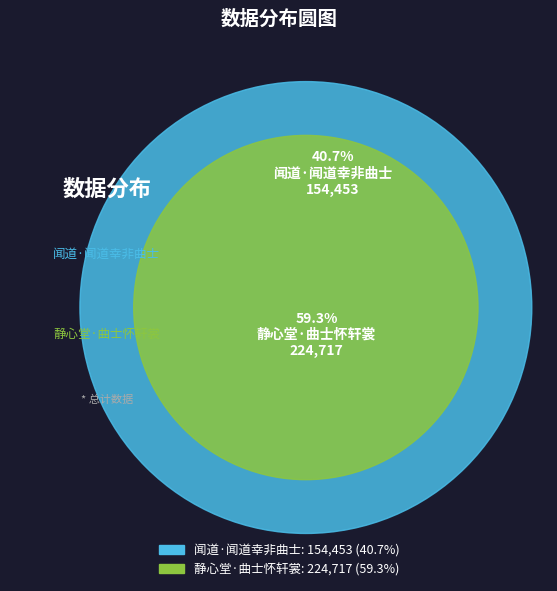

To the nearest percent, what is the average slice percentage?

50%